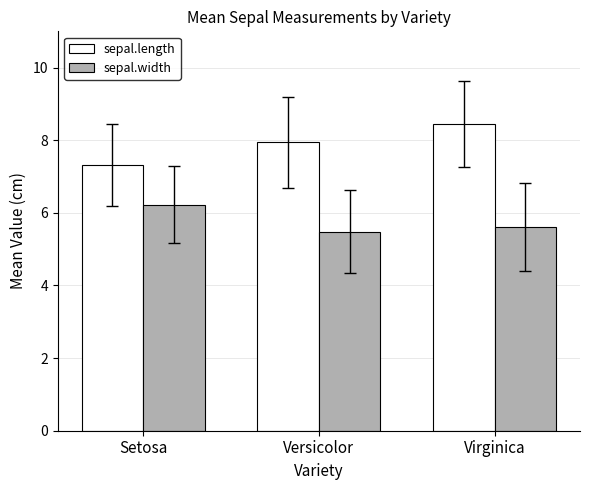

How many bars are there in each group?

2